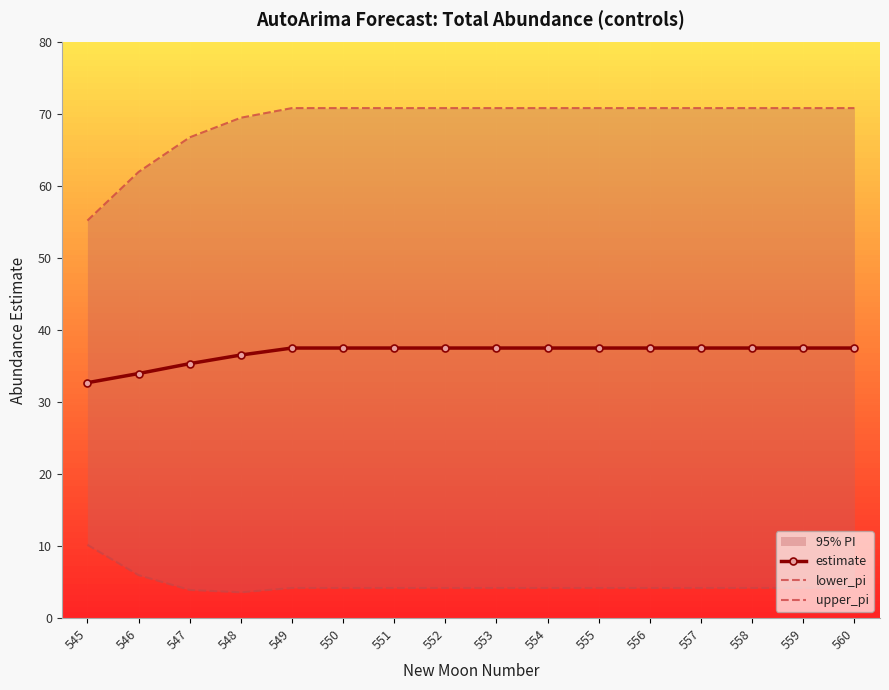

How many distinct data groups are displayed?

3